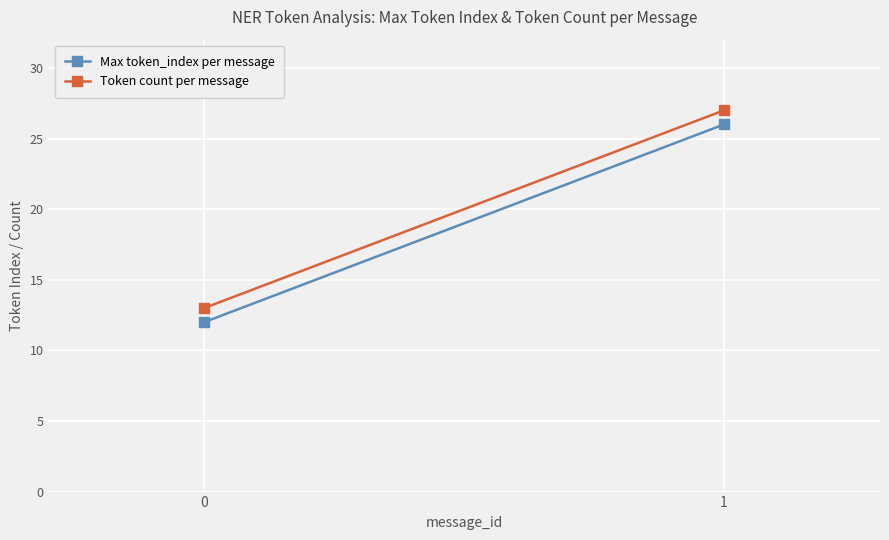

What is the spread (max minus min) of values at 0?

1